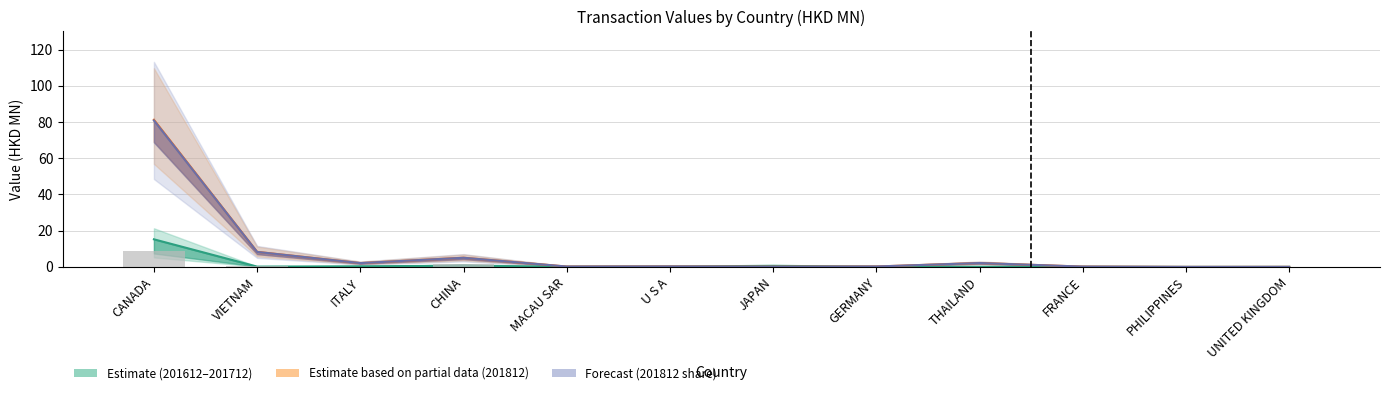

What is the label of the 10th bar from the left?

FRANCE